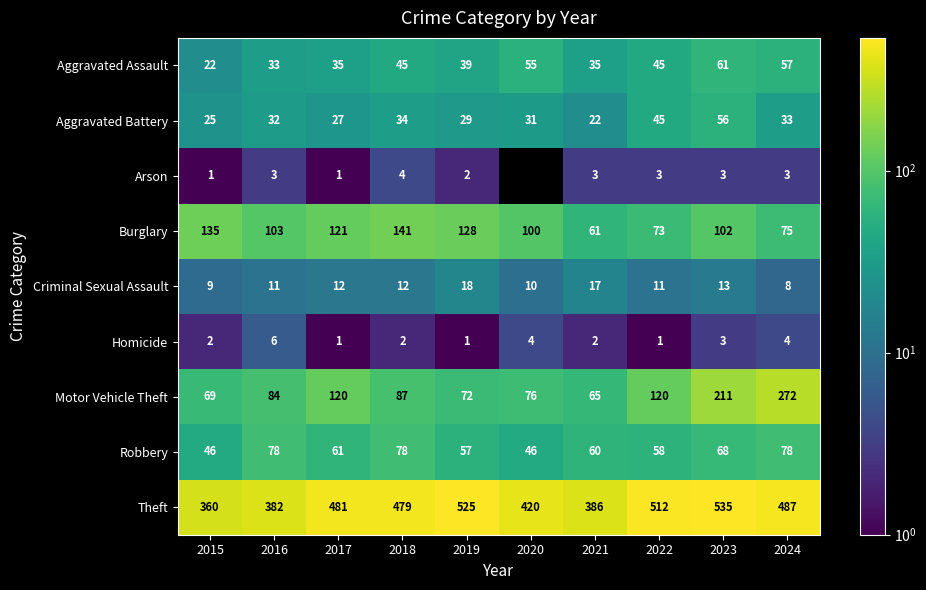

What is the sum of all Homicide values?

26